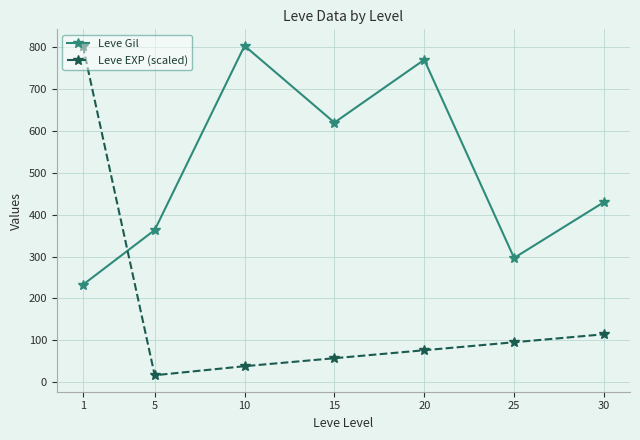

What is the difference between the Leve EXP (scaled) values at 15 and 5?

40.7